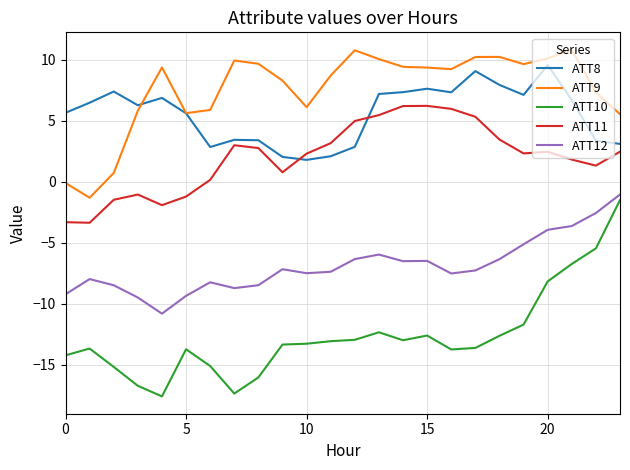

Which series has the largest total across all categories?

ATT9